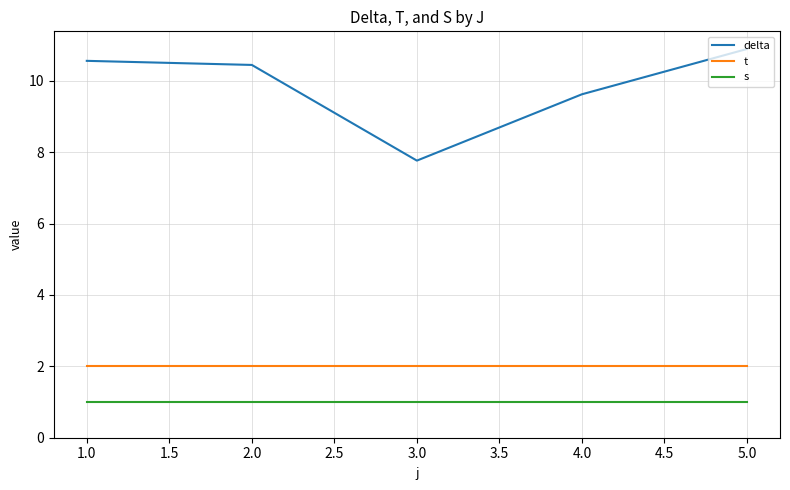

What is the maximum value shown in the chart?

10.9